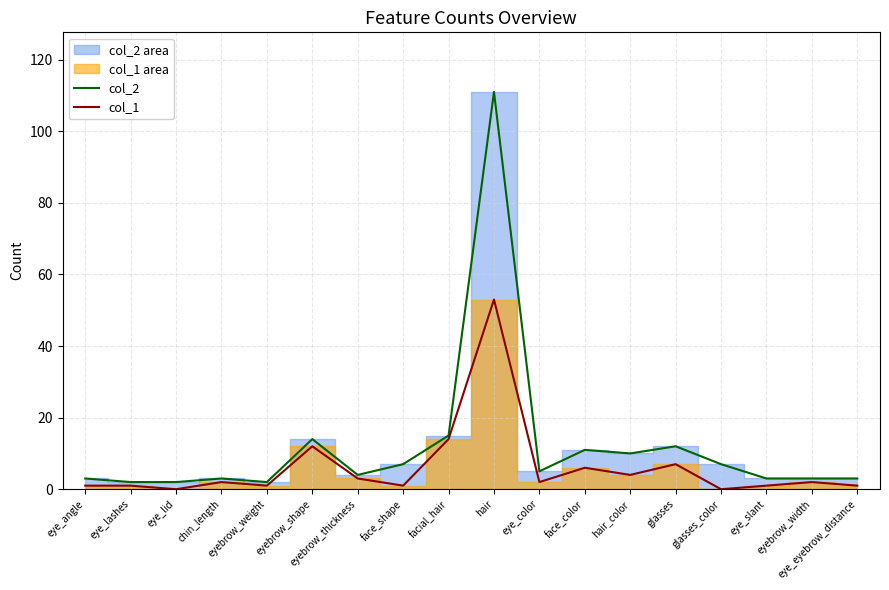

Where is col_2 nearest to the value 56?

facial_hair